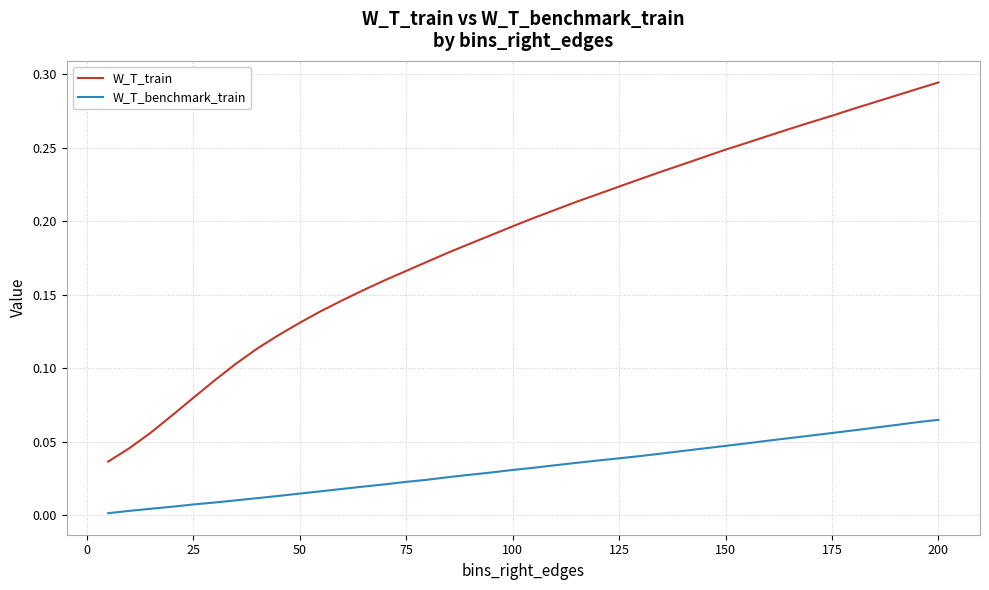

True or false: W_T_benchmark_train and W_T_train cross at least once.

False